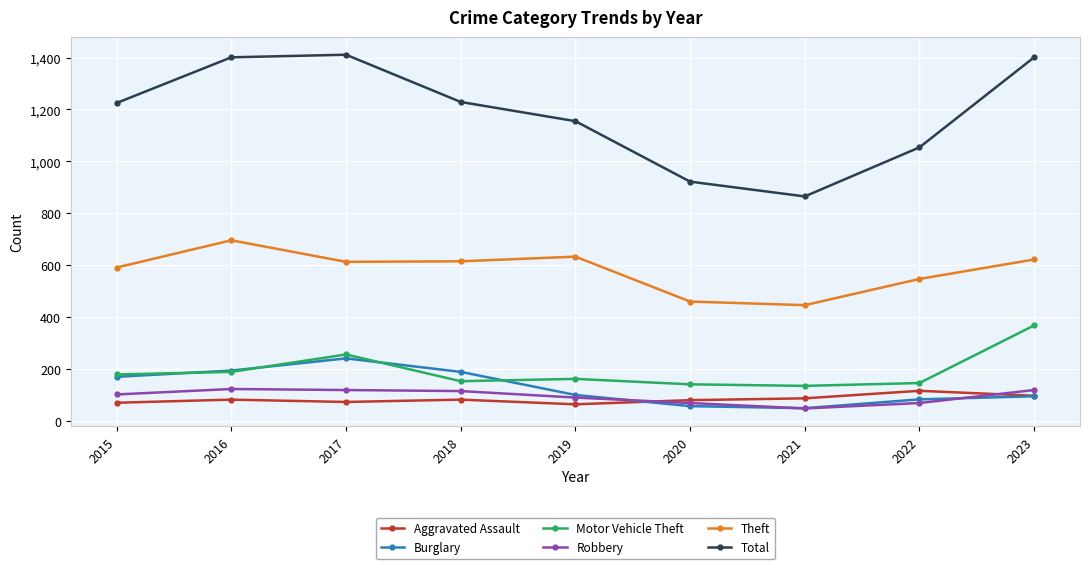

True or false: Theft and Aggravated Assault cross at least once.

False